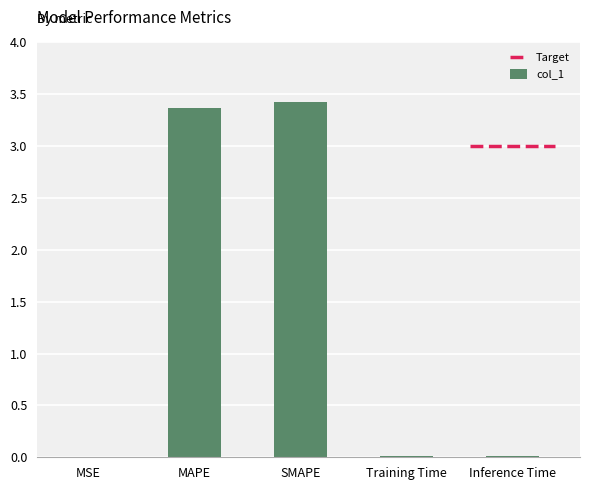

How many categories are shown in the chart?

5